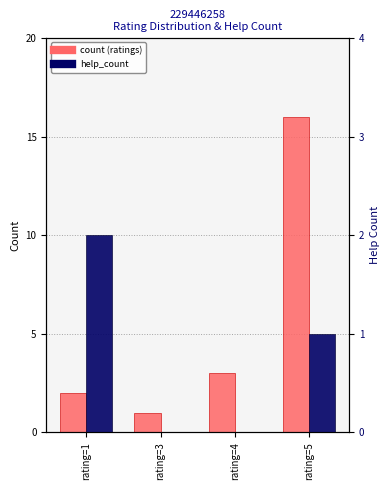

What is the difference between the maximum and second lowest values in the count (ratings) series?

14